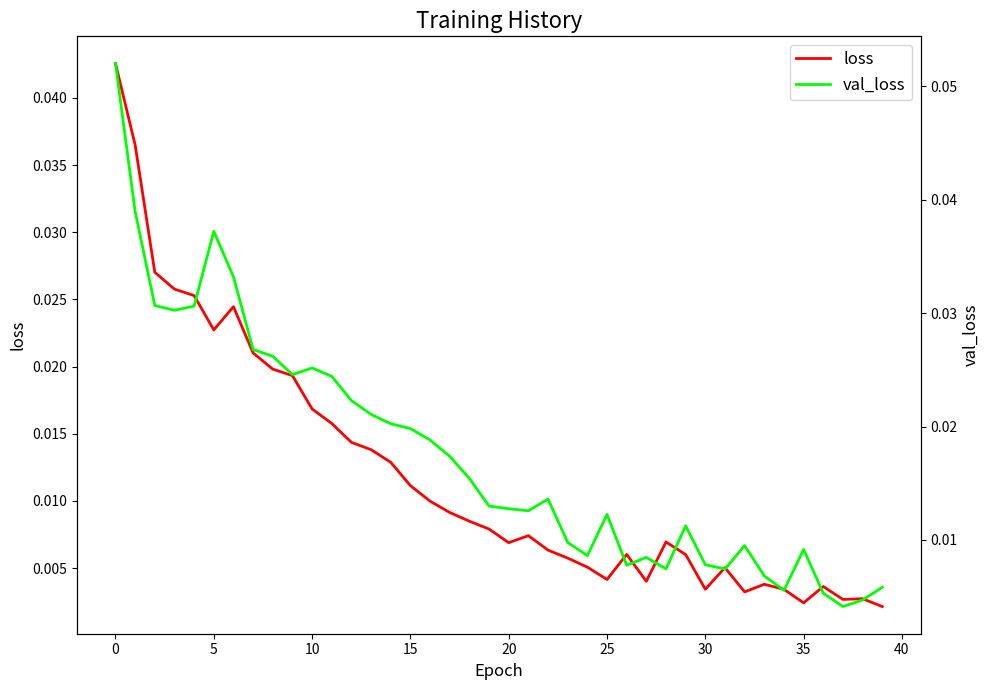

The val_loss series shows 0.0 at 26. True or false?

False